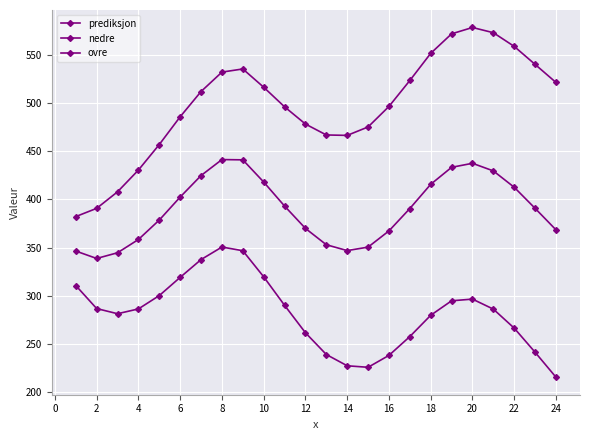

True or false: ovre and nedre cross at least once.

False